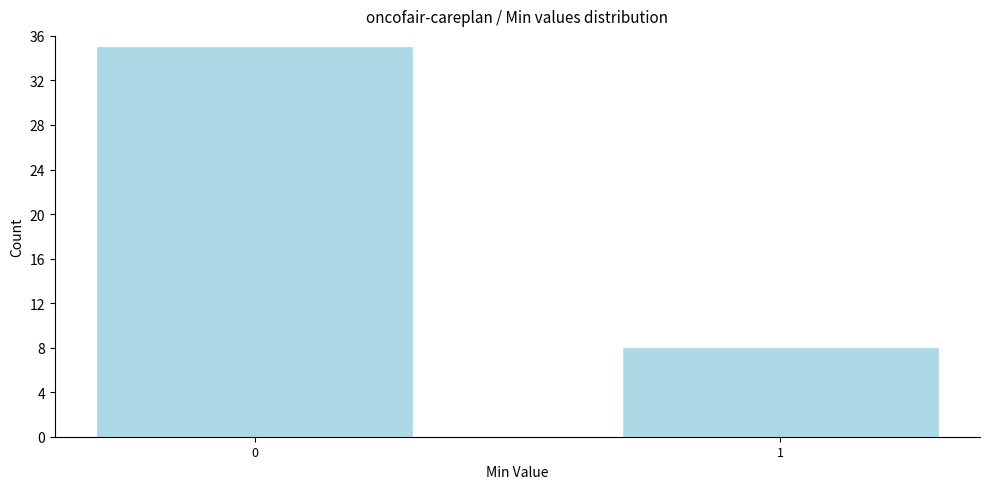

Reading right to left, what are all the values shown in this chart?

1=8	0=35